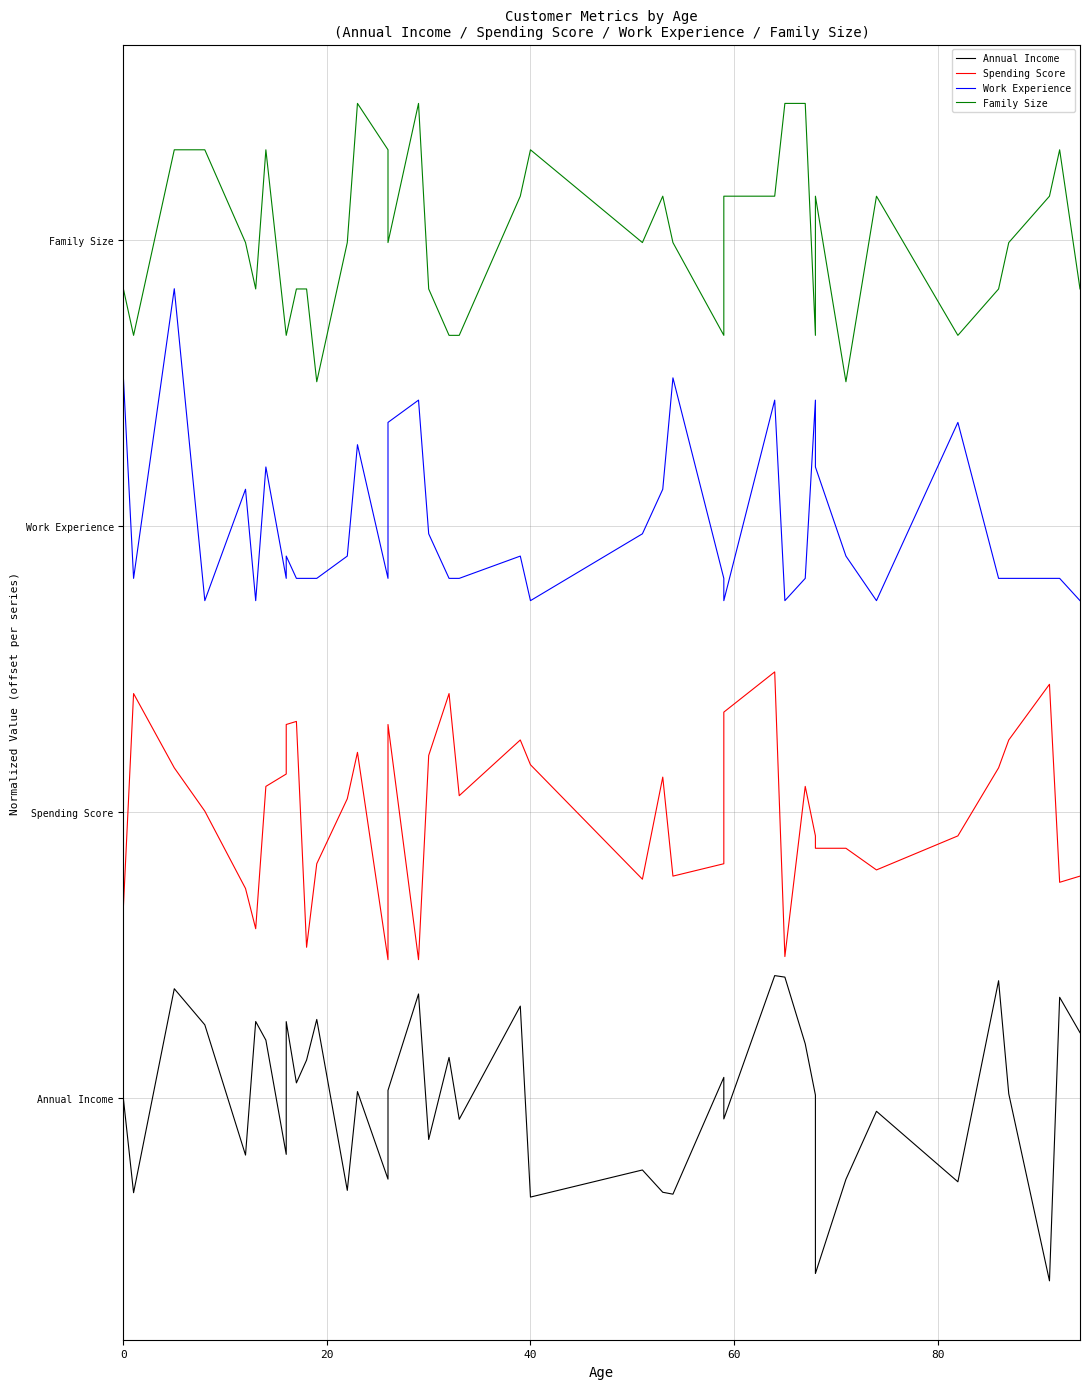

Is this an area chart (filled region under the line)?

No